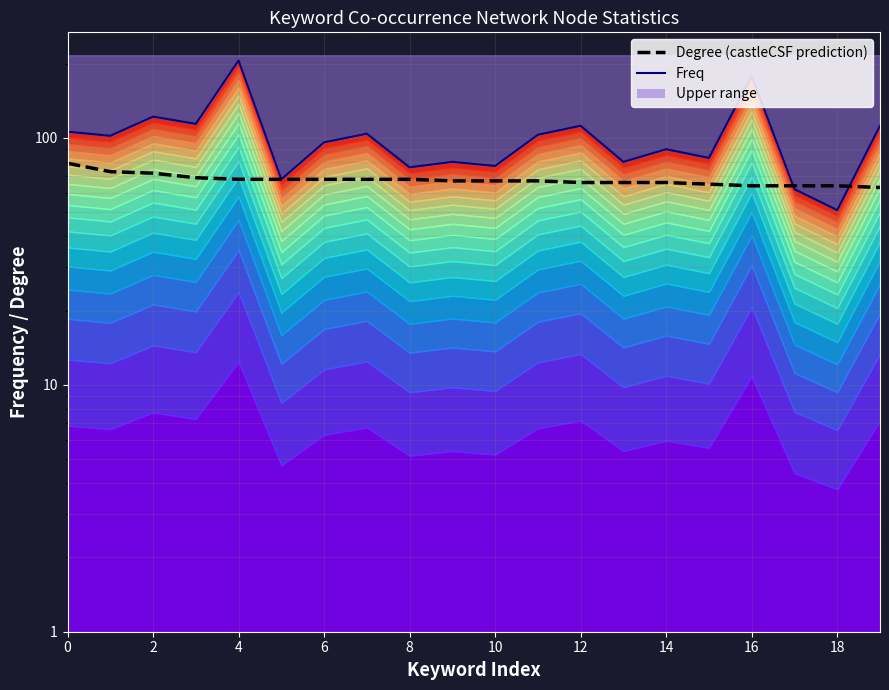

Where do Freq and Degree (castleCSF prediction) first cross each other?

16 and 17